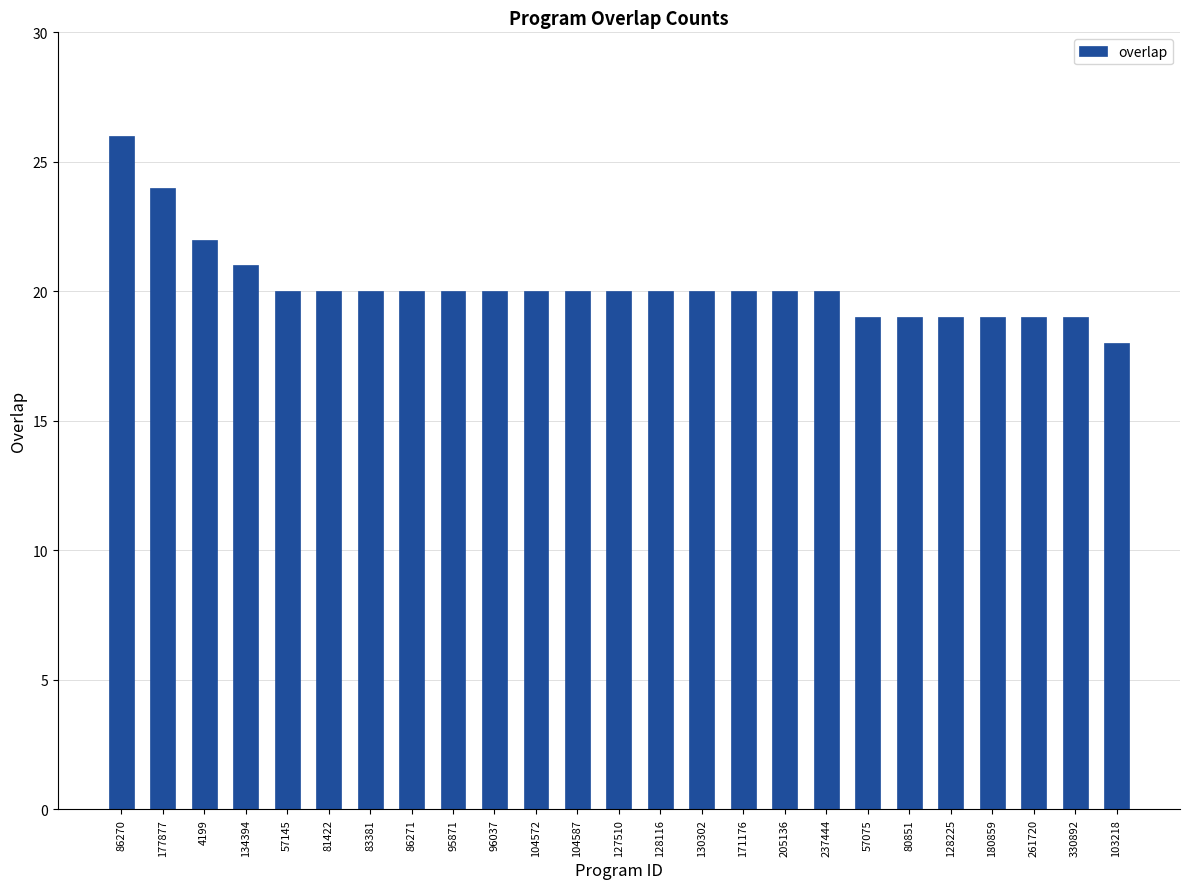

Does the chart contain any negative values?

No